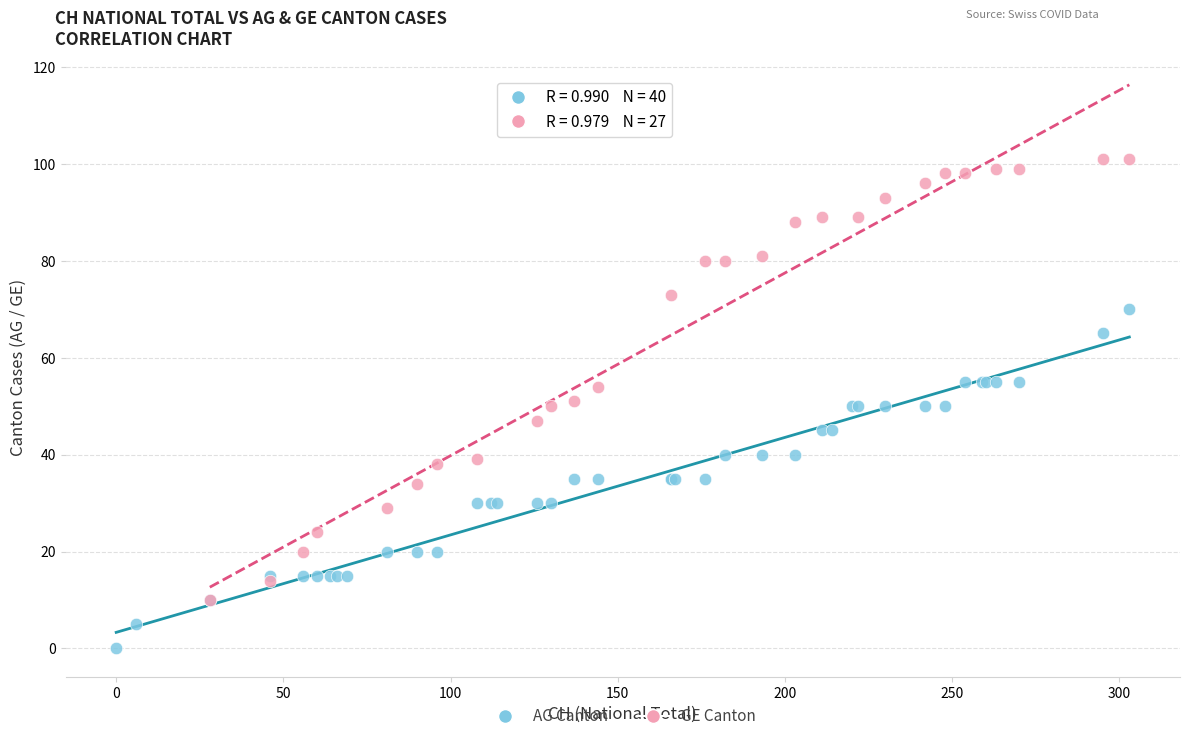

Which series contains the highest Y value?

GE Canton